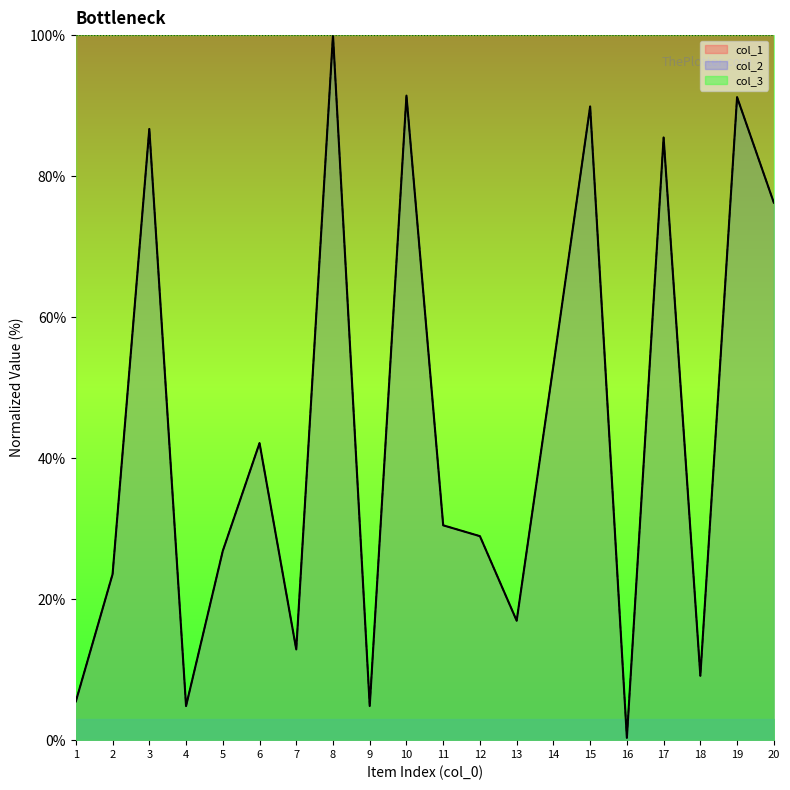

How many values in the col_2 series exceed 30?

10